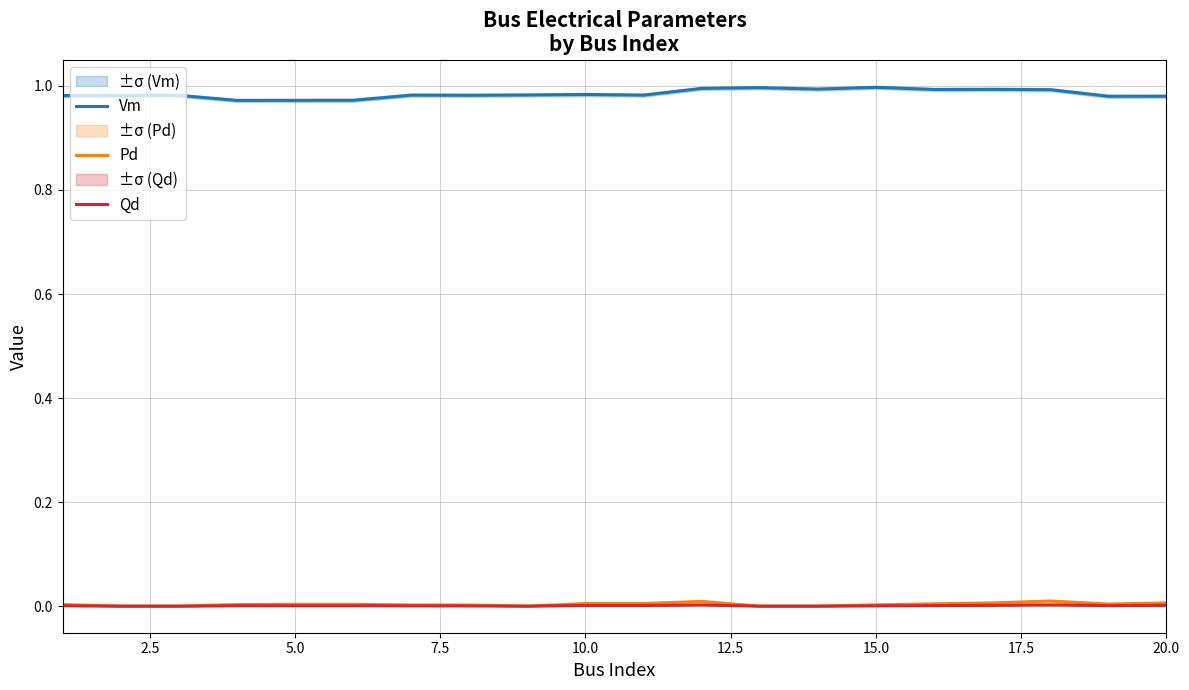

What is the sum of all Pd values?

0.1